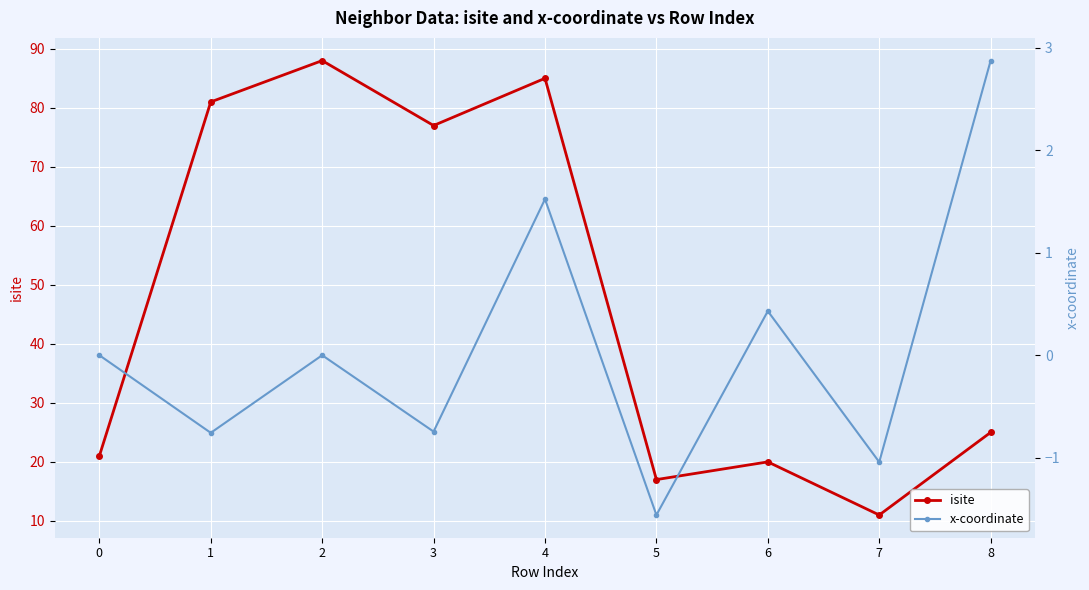

At which category does x-coordinate reach its first local valley?

1